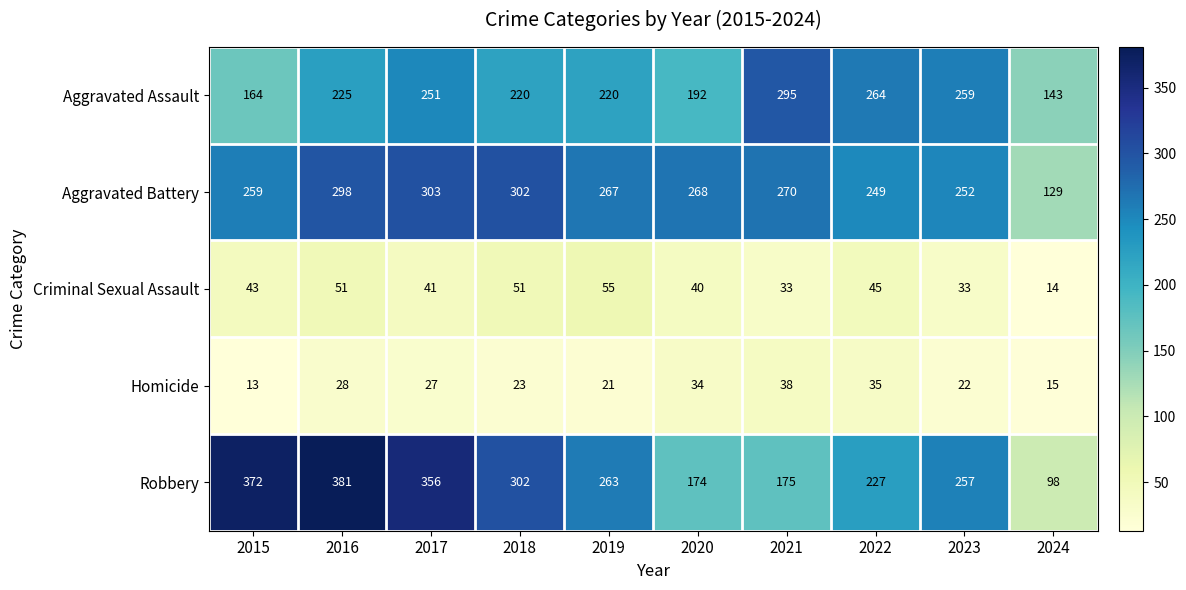

What value does the Homicide series have at 2019?

21